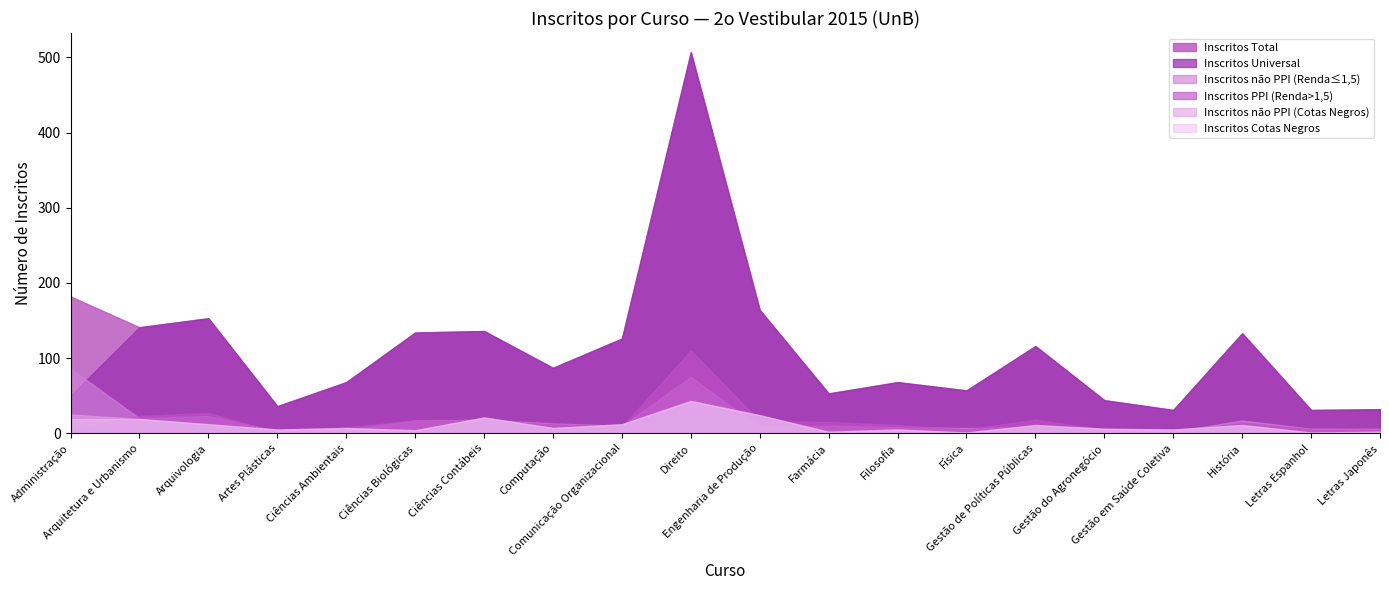

What is the maximum value for Inscritos Universal?

507